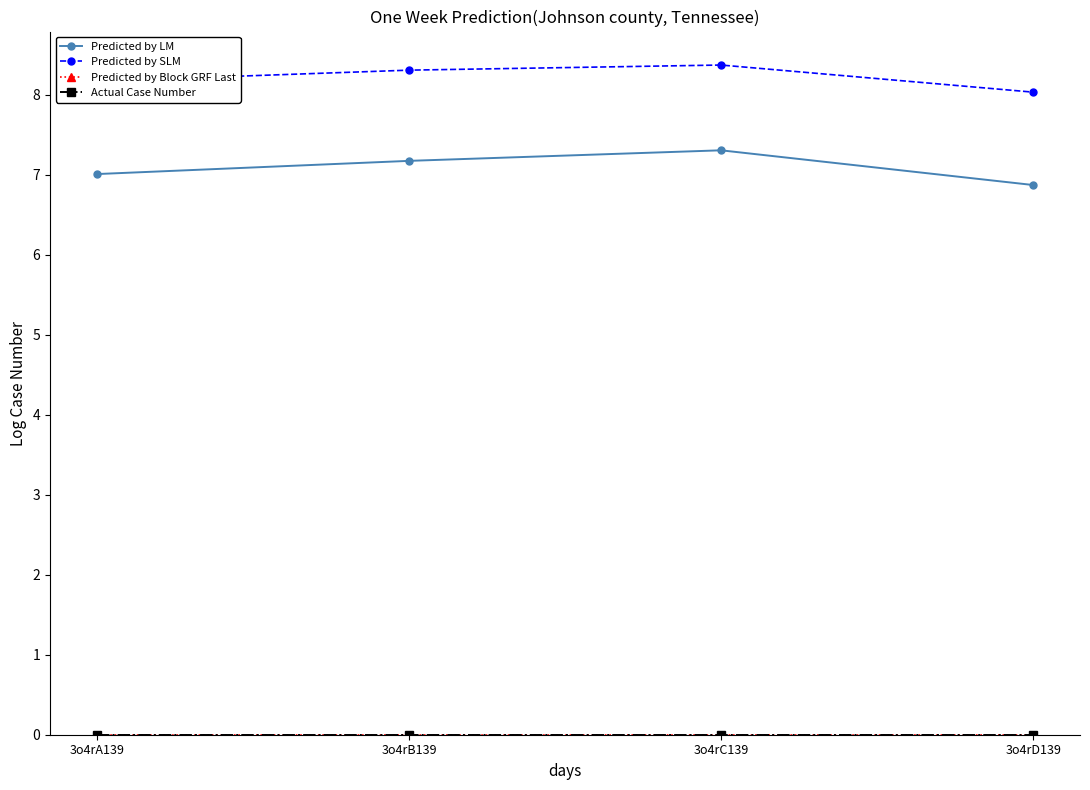

Which series has the largest total across all categories?

Predicted by SLM